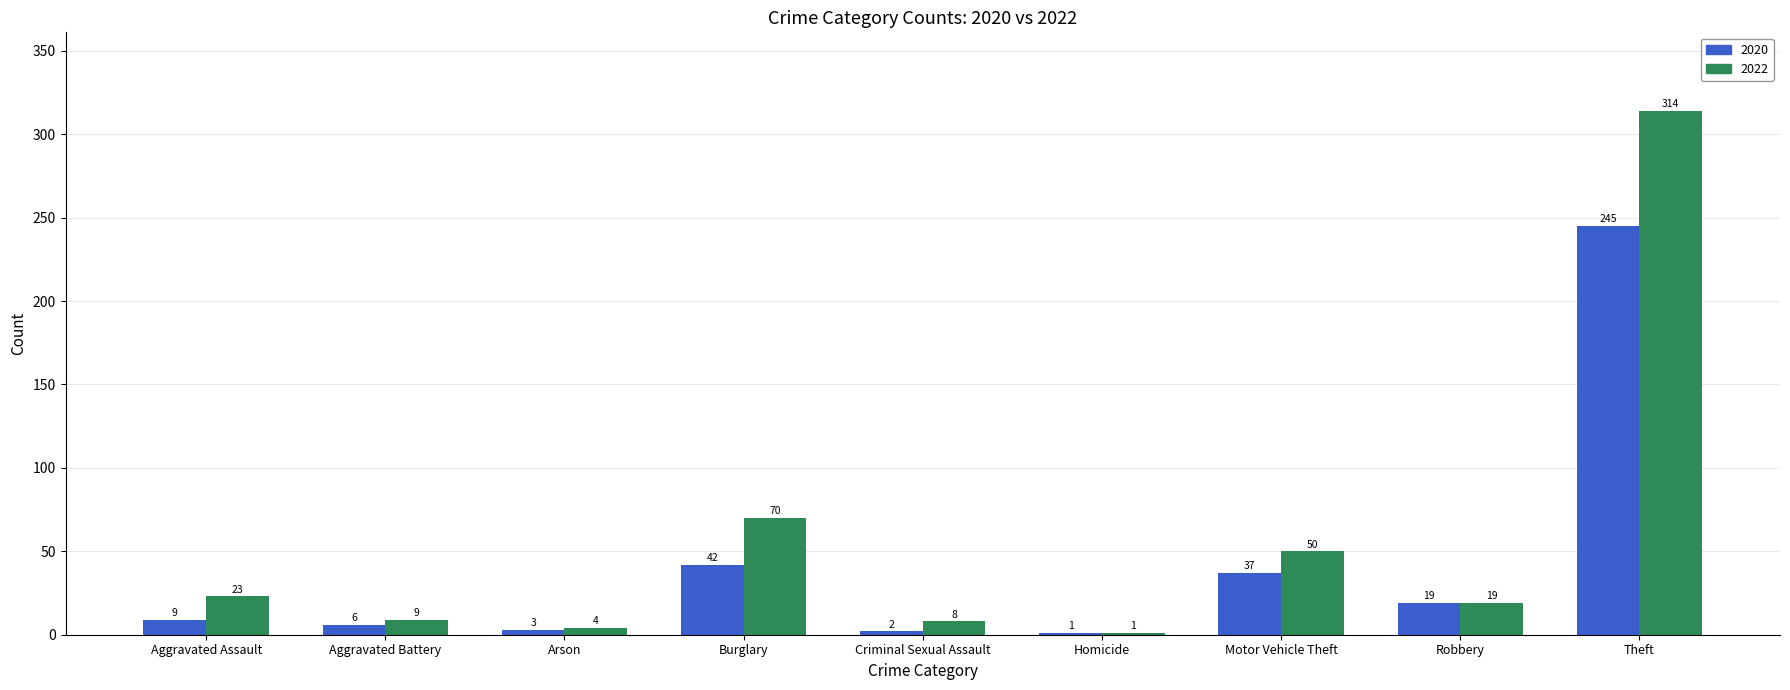

What is the maximum value for 2022?

314